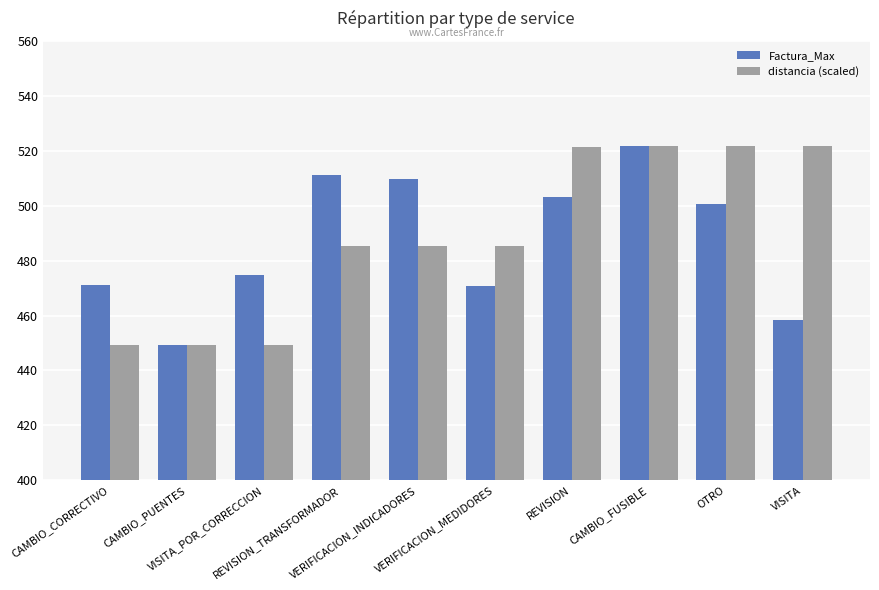

The value of distancia (scaled) at CAMBIO_CORRECTIVO is 760.4. True or false?

False